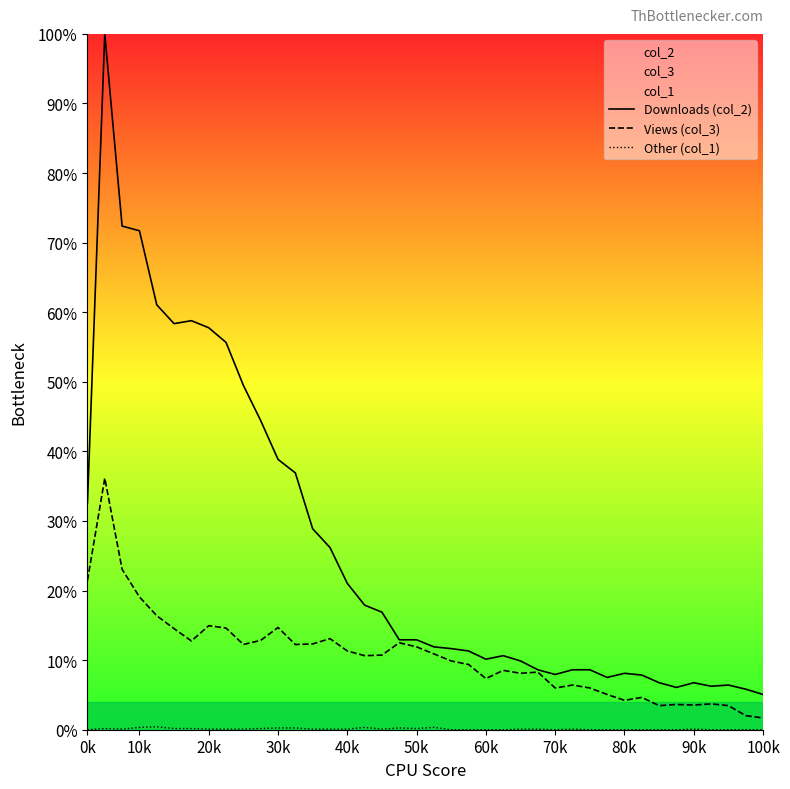

True or false: Downloads (col_2) and Other (col_1) intersect in this chart.

False